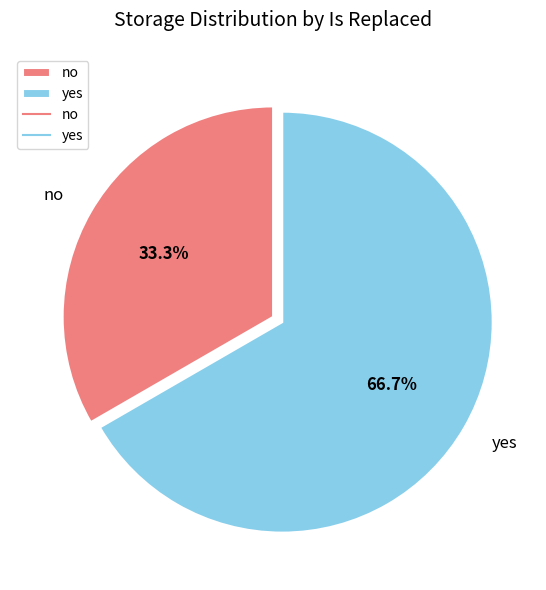

Combined, do no and yes account for over 50%?

Yes